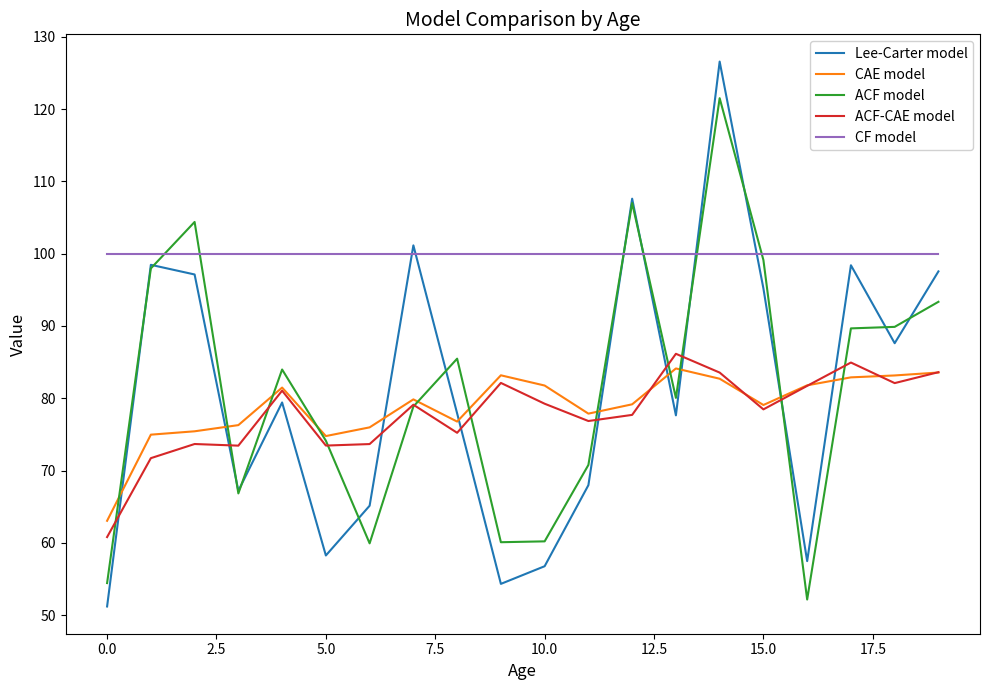

True or false: ACF-CAE model and CAE model cross at least once.

True